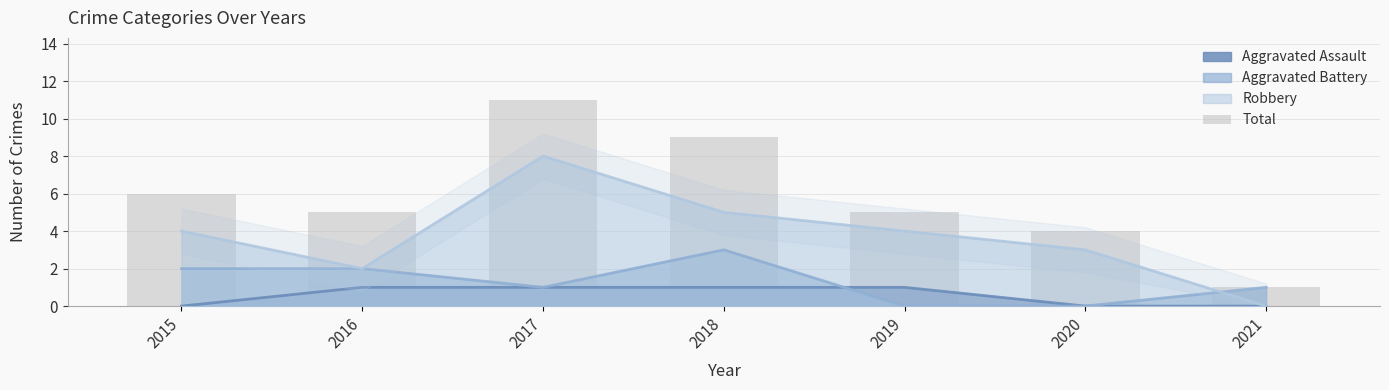

Count the values in the range 4 to 9.

5